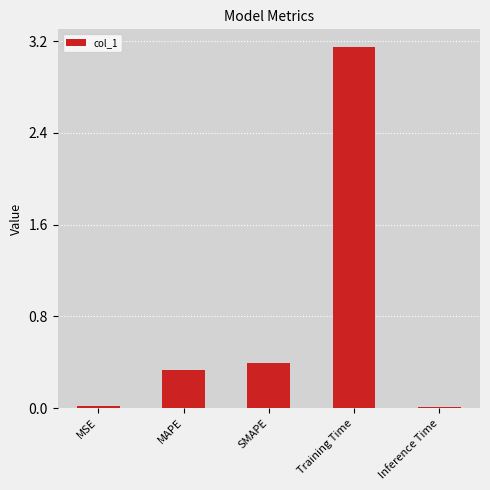

Which category has the highest value across all series?

Training Time